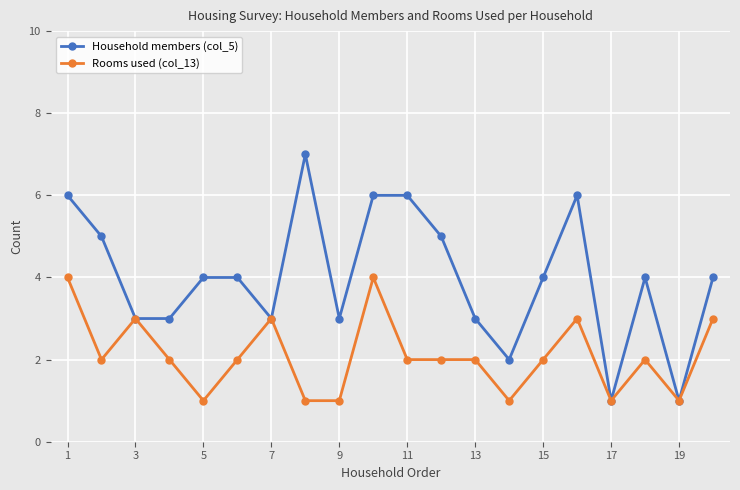

Which series has the largest range (max minus min)?

Household members (col_5)